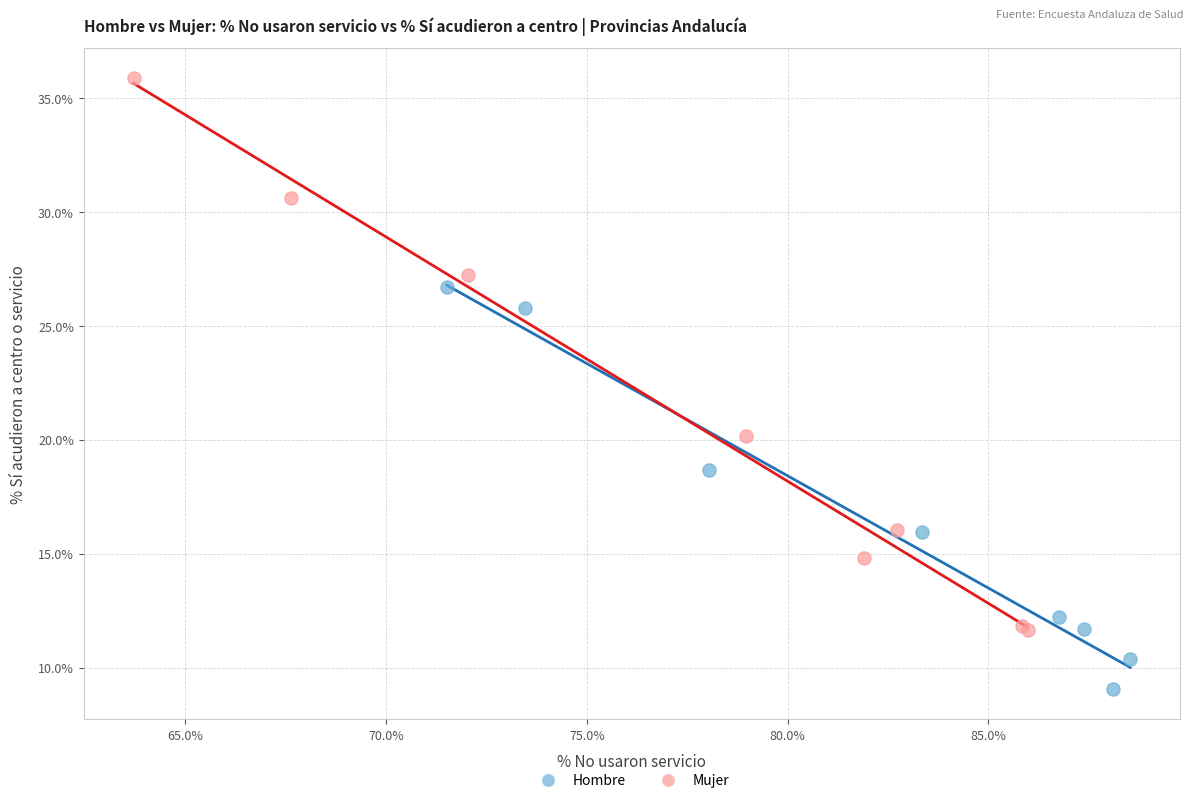

Which series contains the highest Y value?

Mujer